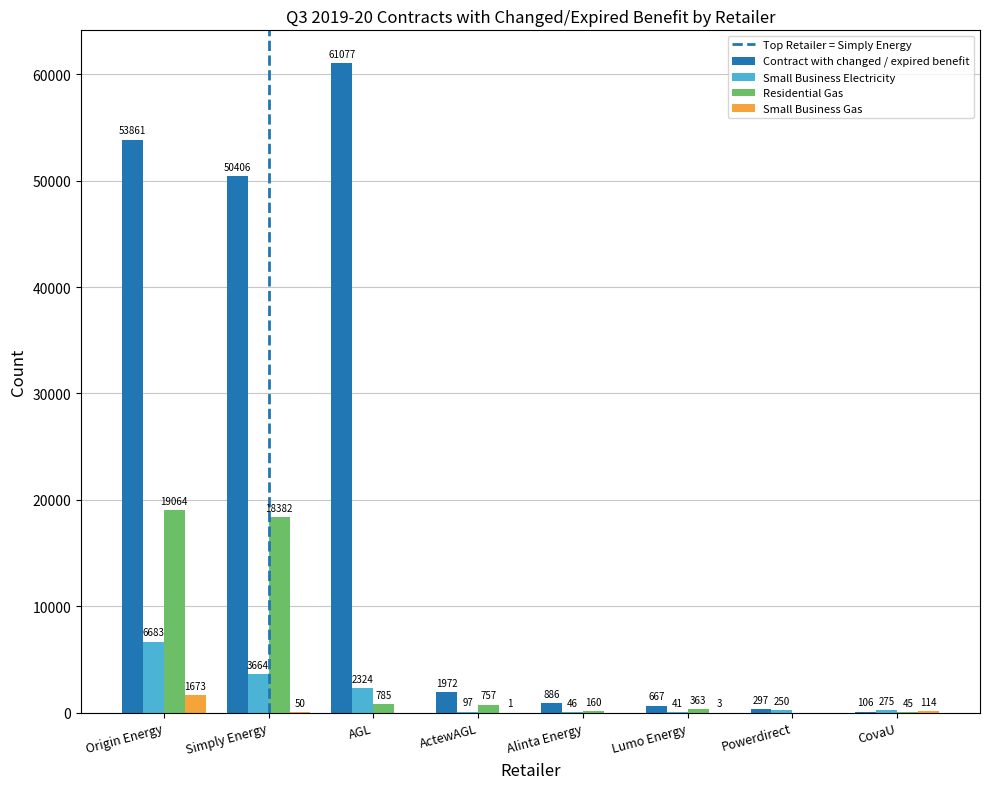

The value of Residential Gas at Powerdirect is 6266. True or false?

False